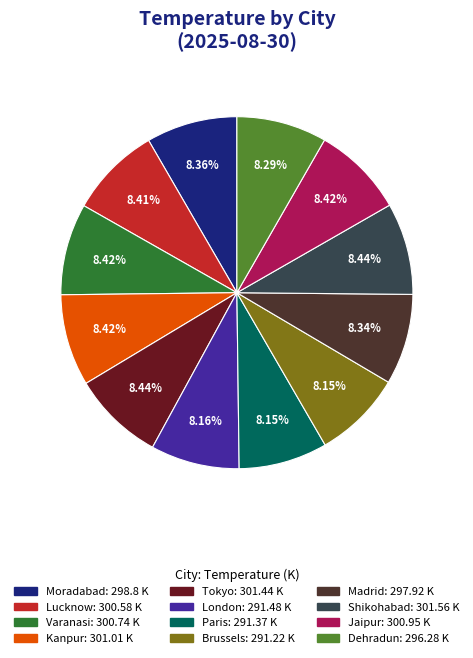

How many segments does this pie chart have?

12